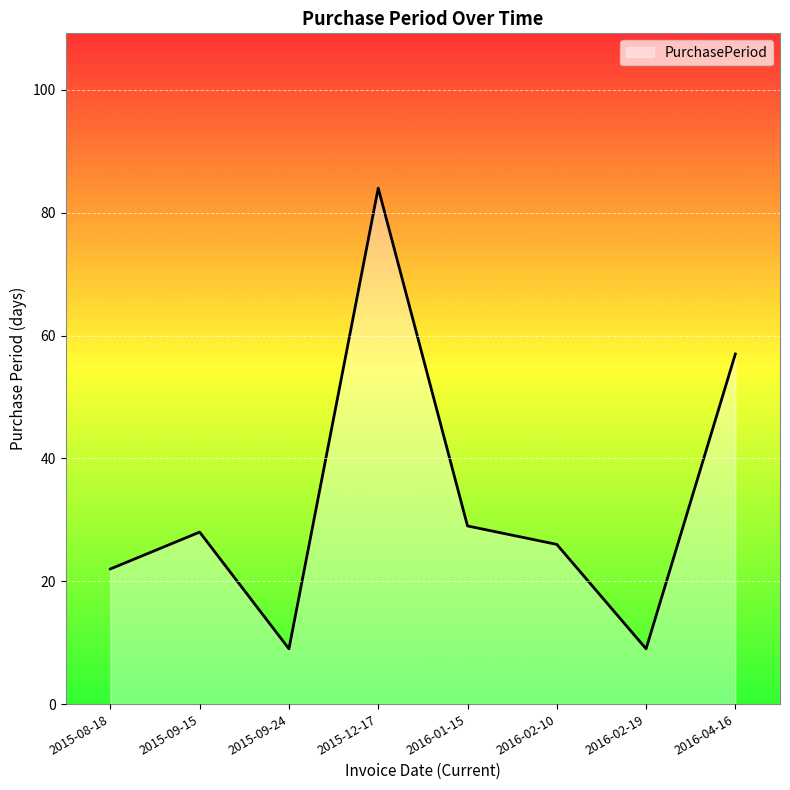

Where is the first local maximum?

2015-09-15